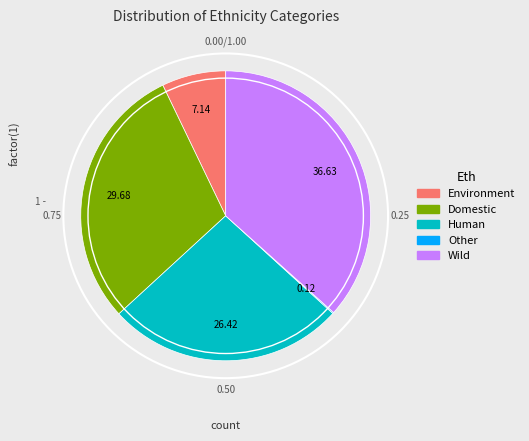

Which category has the biggest portion of the pie?

Wild